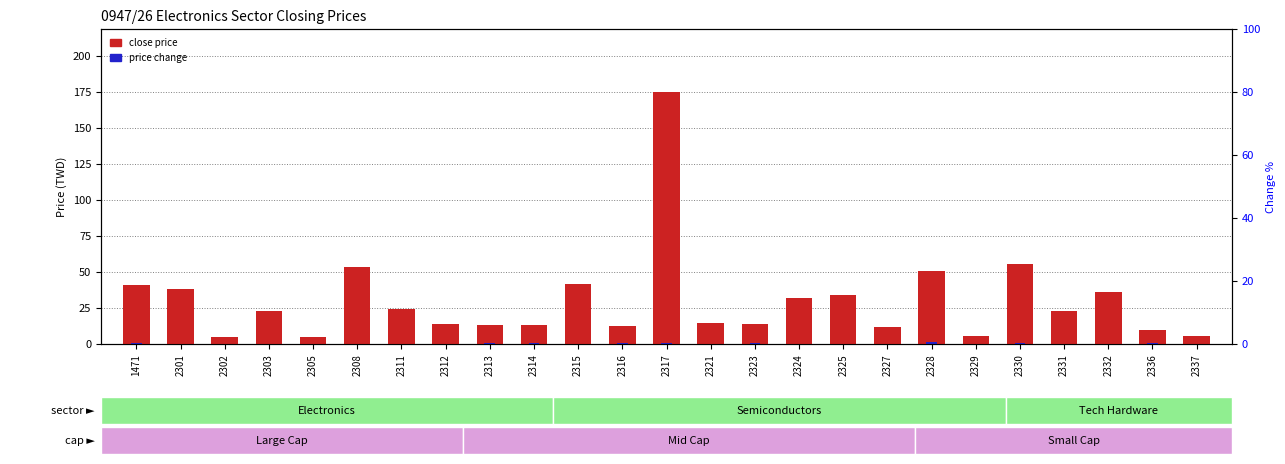

Which series has the largest total across all categories?

close price